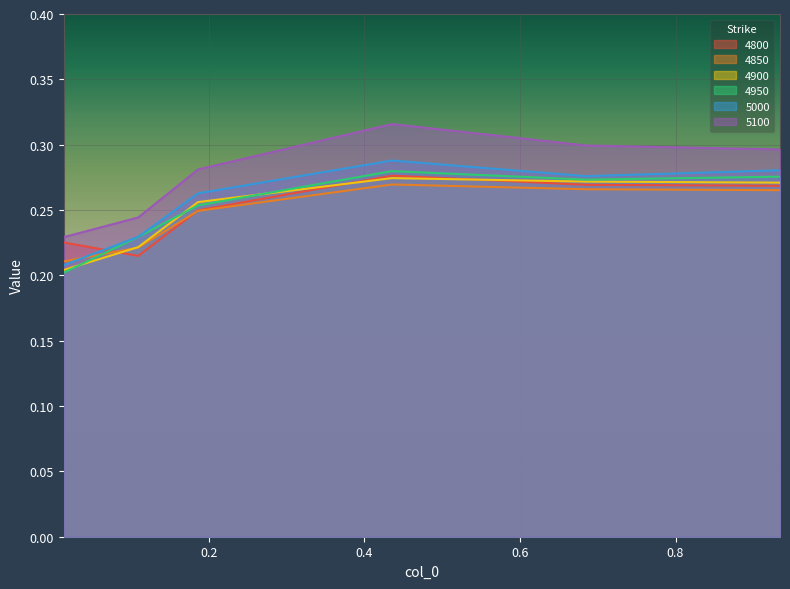

How many lines are shown in the chart?

6